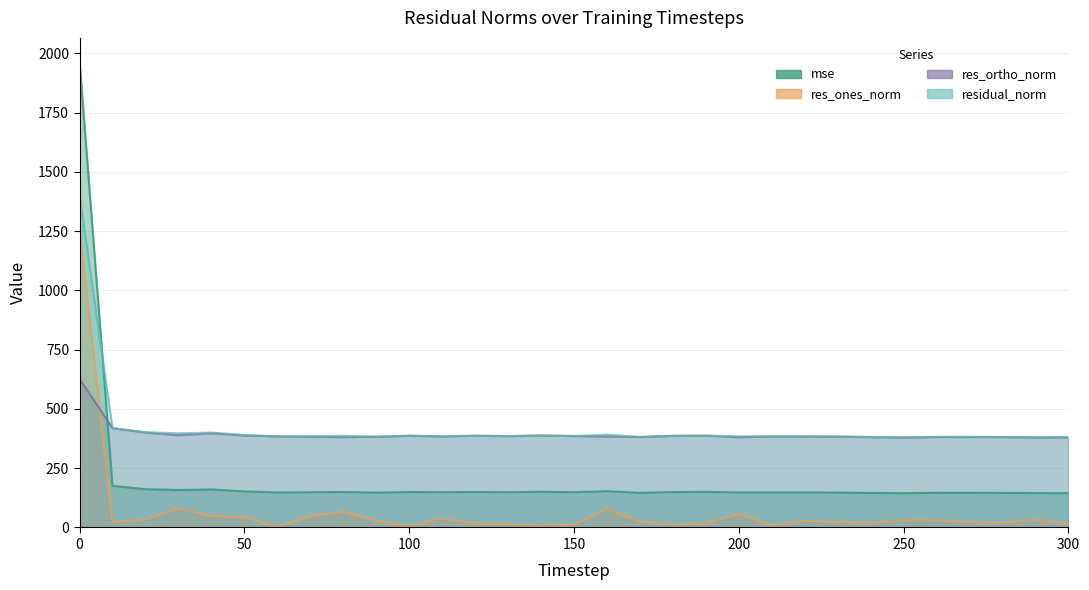

What is the value of the mse point at the 13th from the left?

149.9